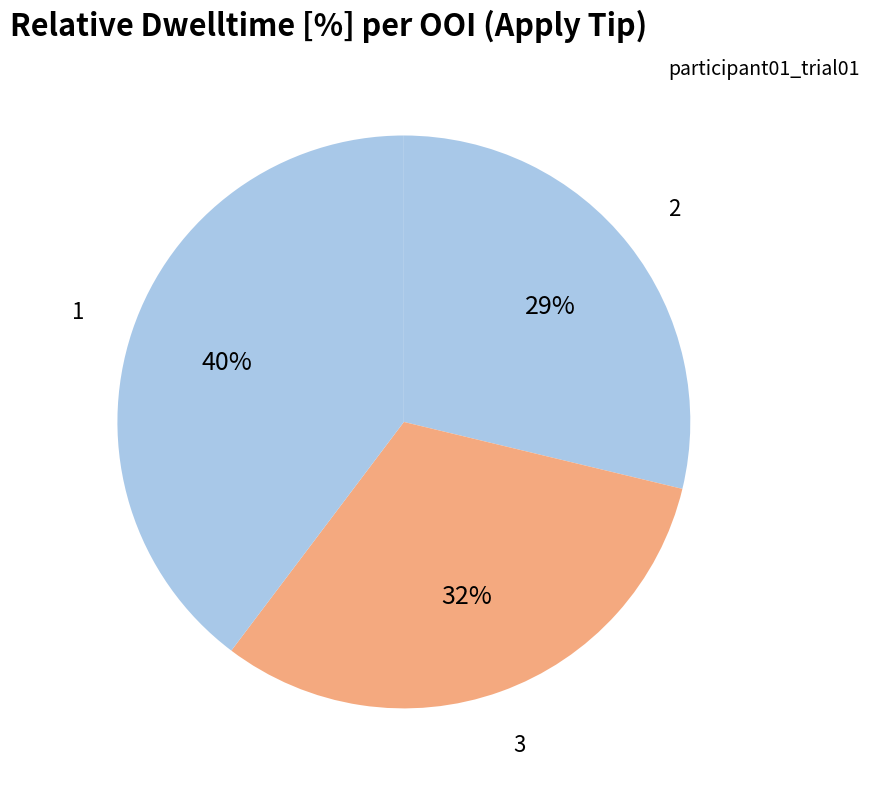

What percentage is the 3 slice, to the nearest percent?

32%